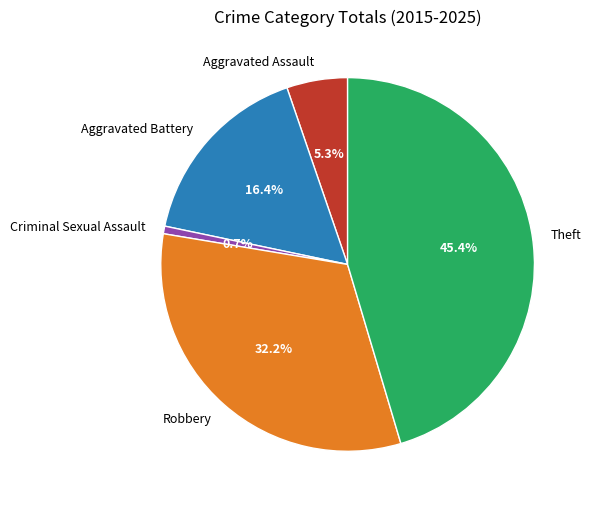

Is there any slice that represents more than half of the pie?

No